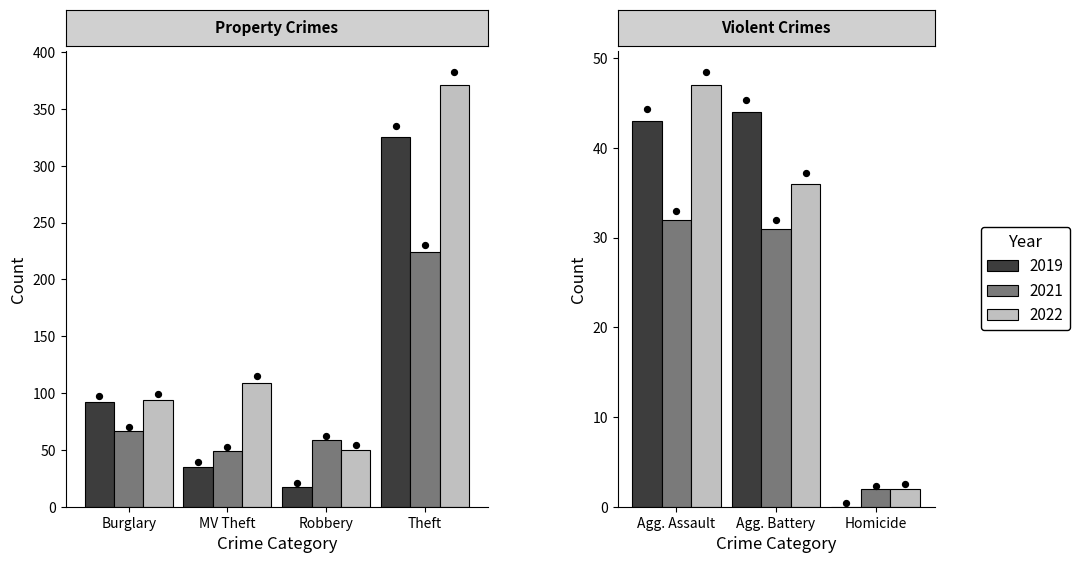

Which series has the largest Y range (max minus min)?

2022